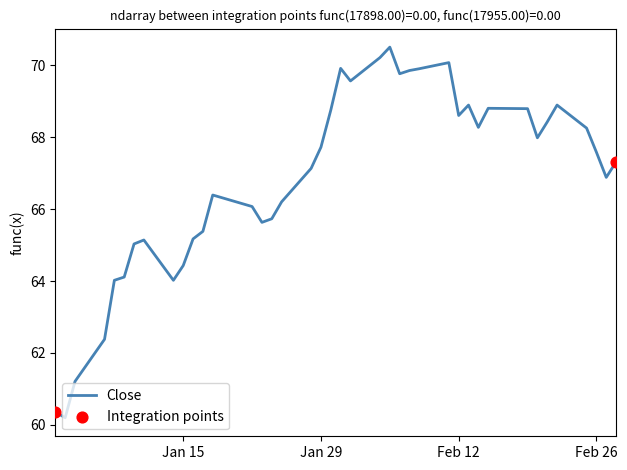

What is the difference between the maximum and minimum values?

10.3